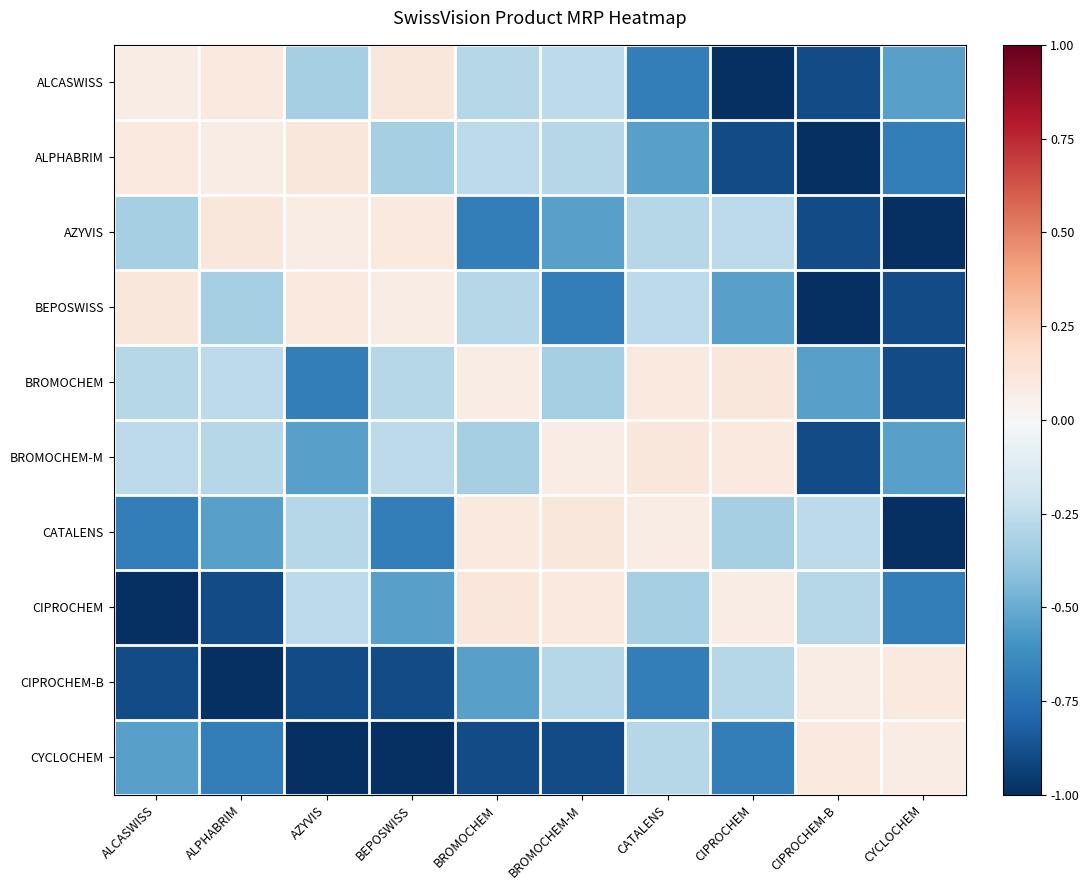

Reading left to right, list all the values displayed in this chart.

ALCASWISS: ALCASWISS=0.1	ALPHABRIM=0.1	AZYVIS=-0.3	BEPOSWISS=0.1	BROMOCHEM=-0.3	BROMOCHEM-M=-0.3	CATALENS=-0.7	CIPROCHEM=-1.0	CIPROCHEM-B=-0.9	CYCLOCHEM=-0.5
ALPHABRIM: ALCASWISS=0.1	ALPHABRIM=0.1	AZYVIS=0.1	BEPOSWISS=-0.3	BROMOCHEM=-0.3	BROMOCHEM-M=-0.3	CATALENS=-0.5	CIPROCHEM=-0.9	CIPROCHEM-B=-1.0	CYCLOCHEM=-0.7
AZYVIS: ALCASWISS=-0.3	ALPHABRIM=0.1	AZYVIS=0.1	BEPOSWISS=0.1	BROMOCHEM=-0.7	BROMOCHEM-M=-0.5	CATALENS=-0.3	CIPROCHEM=-0.3	CIPROCHEM-B=-0.9	CYCLOCHEM=-1.0
BEPOSWISS: ALCASWISS=0.1	ALPHABRIM=-0.3	AZYVIS=0.1	BEPOSWISS=0.1	BROMOCHEM=-0.3	BROMOCHEM-M=-0.7	CATALENS=-0.3	CIPROCHEM=-0.5	CIPROCHEM-B=-1.0	CYCLOCHEM=-0.9
BROMOCHEM: ALCASWISS=-0.3	ALPHABRIM=-0.3	AZYVIS=-0.7	BEPOSWISS=-0.3	BROMOCHEM=0.1	BROMOCHEM-M=-0.3	CATALENS=0.1	CIPROCHEM=0.1	CIPROCHEM-B=-0.5	CYCLOCHEM=-0.9
BROMOCHEM-M: ALCASWISS=-0.3	ALPHABRIM=-0.3	AZYVIS=-0.5	BEPOSWISS=-0.3	BROMOCHEM=-0.3	BROMOCHEM-M=0.1	CATALENS=0.1	CIPROCHEM=0.1	CIPROCHEM-B=-0.9	CYCLOCHEM=-0.5
CATALENS: ALCASWISS=-0.7	ALPHABRIM=-0.5	AZYVIS=-0.3	BEPOSWISS=-0.7	BROMOCHEM=0.1	BROMOCHEM-M=0.1	CATALENS=0.1	CIPROCHEM=-0.3	CIPROCHEM-B=-0.3	CYCLOCHEM=-1.0
CIPROCHEM: ALCASWISS=-1.0	ALPHABRIM=-0.9	AZYVIS=-0.3	BEPOSWISS=-0.5	BROMOCHEM=0.1	BROMOCHEM-M=0.1	CATALENS=-0.3	CIPROCHEM=0.1	CIPROCHEM-B=-0.3	CYCLOCHEM=-0.7
CIPROCHEM-B: ALCASWISS=-0.9	ALPHABRIM=-1.0	AZYVIS=-0.9	BEPOSWISS=-0.9	BROMOCHEM=-0.5	BROMOCHEM-M=-0.3	CATALENS=-0.7	CIPROCHEM=-0.3	CIPROCHEM-B=0.1	CYCLOCHEM=0.1
CYCLOCHEM: ALCASWISS=-0.5	ALPHABRIM=-0.7	AZYVIS=-1.0	BEPOSWISS=-1.0	BROMOCHEM=-0.9	BROMOCHEM-M=-0.9	CATALENS=-0.3	CIPROCHEM=-0.7	CIPROCHEM-B=0.1	CYCLOCHEM=0.1